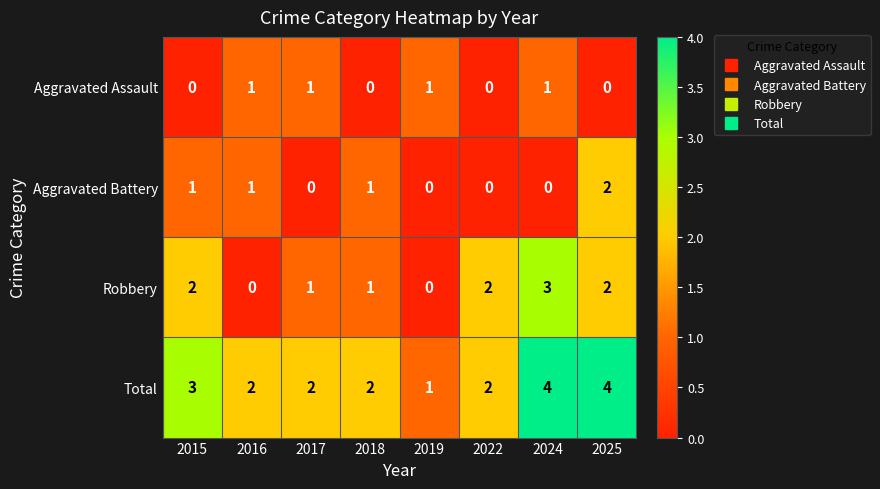

Which series has the largest total across all categories?

Total